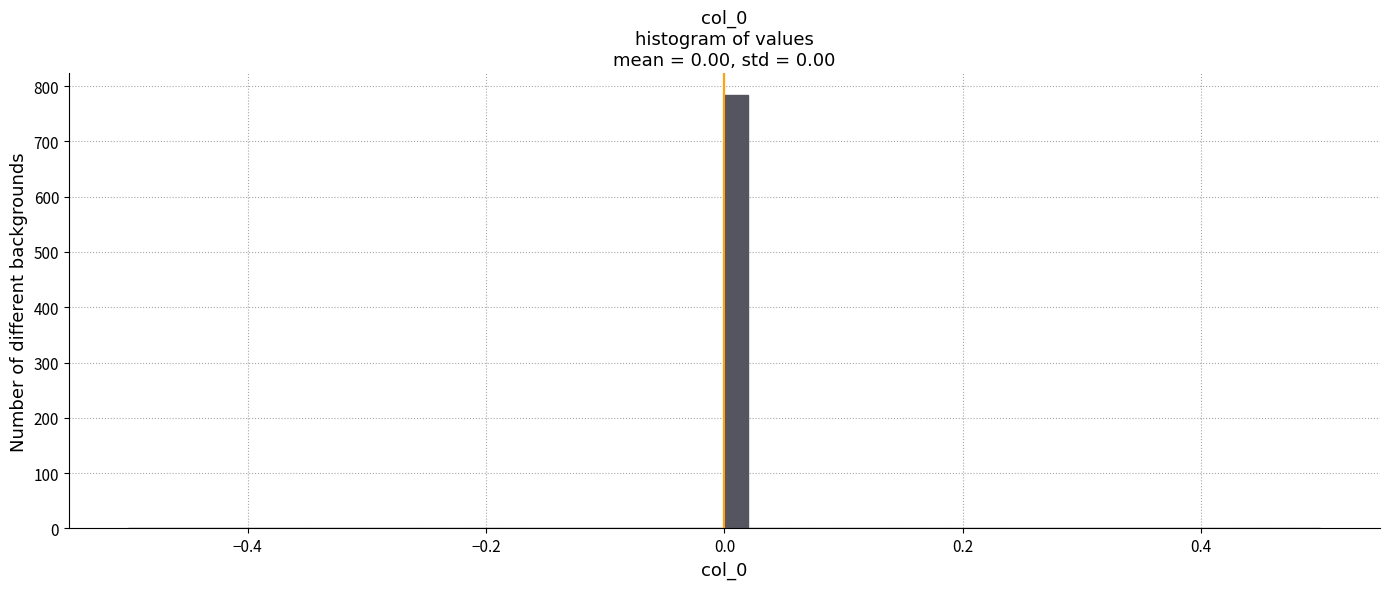

Read against the x-axis, roughly where is the centre of the tallest bar?

0.02